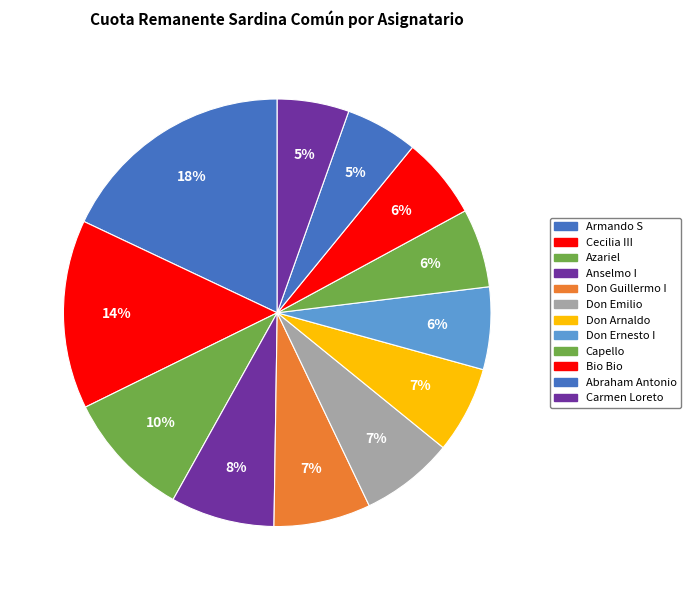

To the nearest percent, what is the combined percentage of Anselmo I and Azariel?

17%